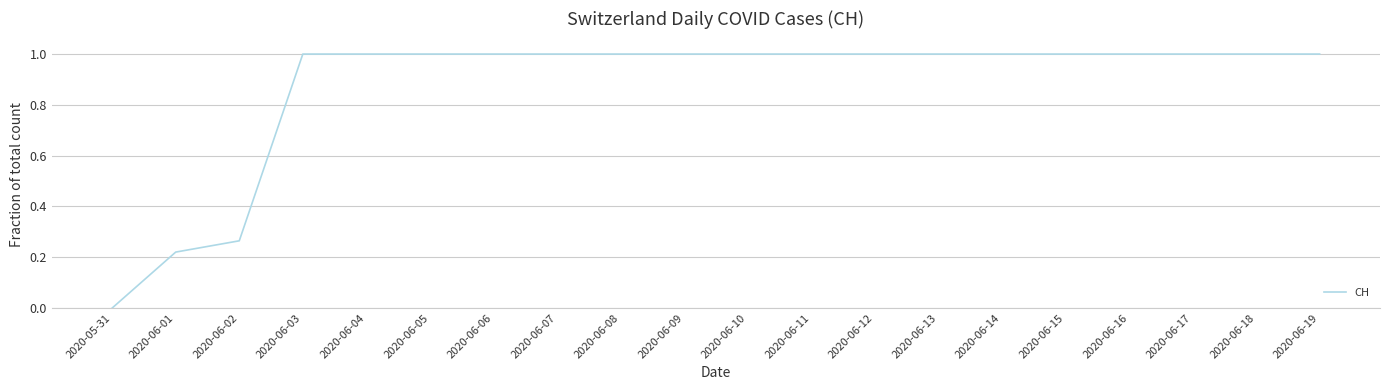

How many positive values are there?

19